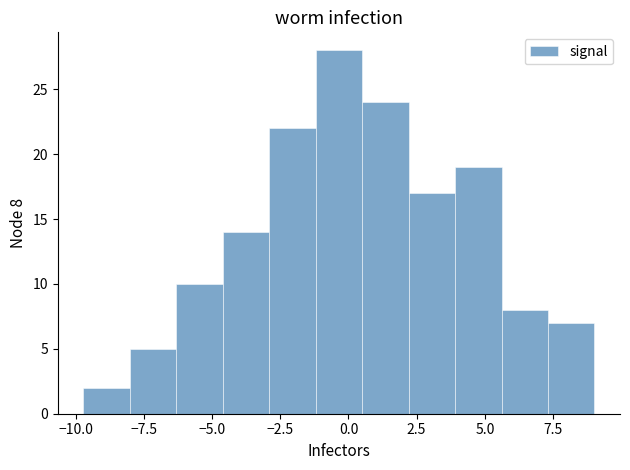

Around what value on the x-axis is the tallest bar? Give the approximate position of its centre, as read against the axis.

-0.5